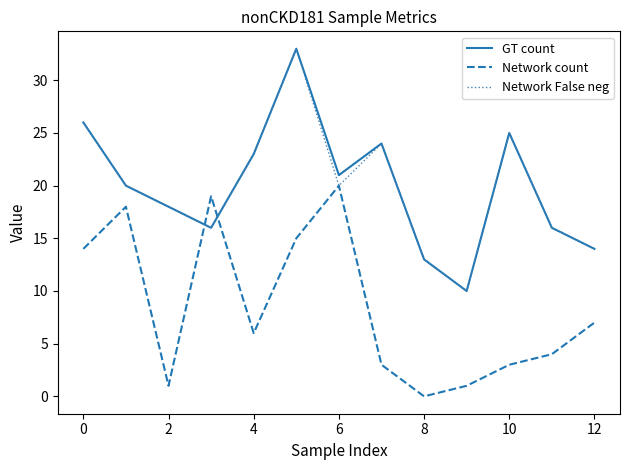

True or false: GT count has more than 1 points higher than both neighbors.

True